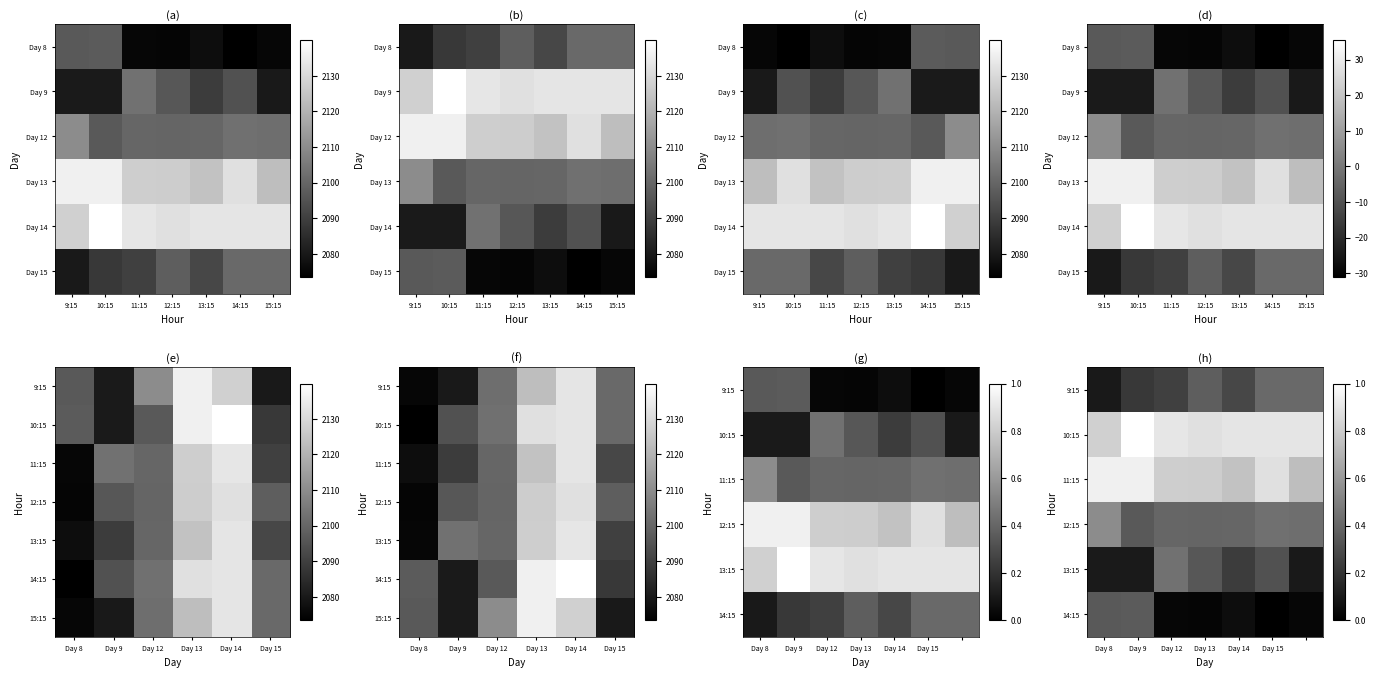

What is the lowest value of the 10 series?

2079.9